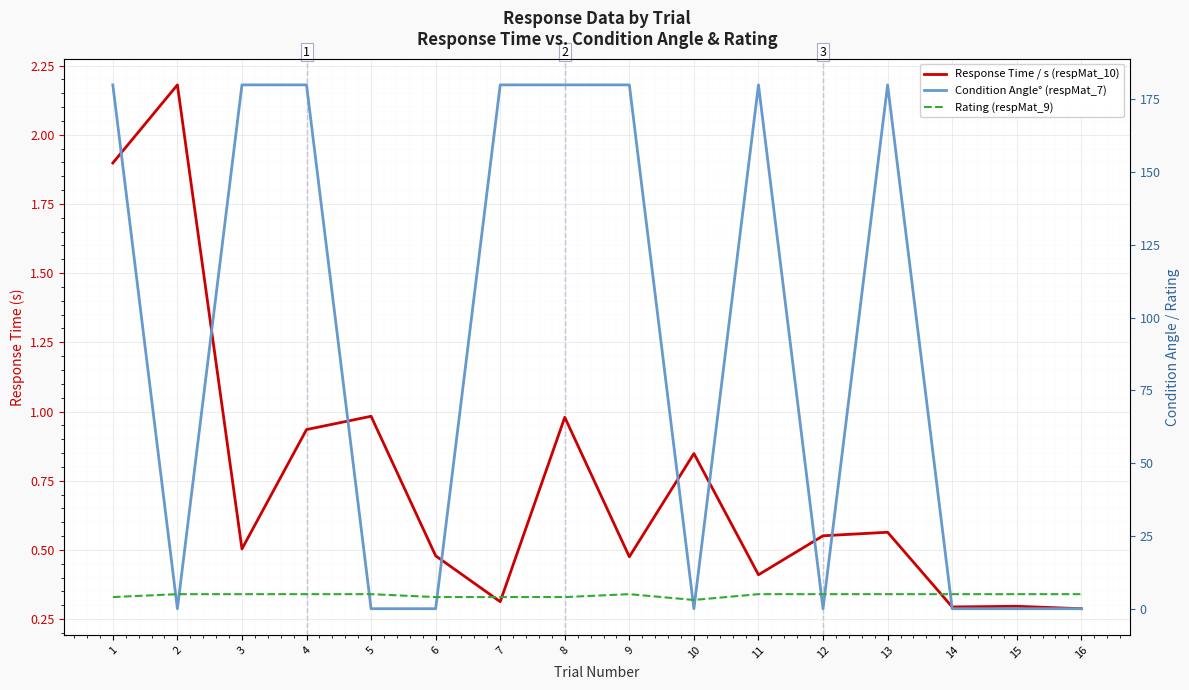

How many interior local valleys does the Rating (respMat_9) series have?

1